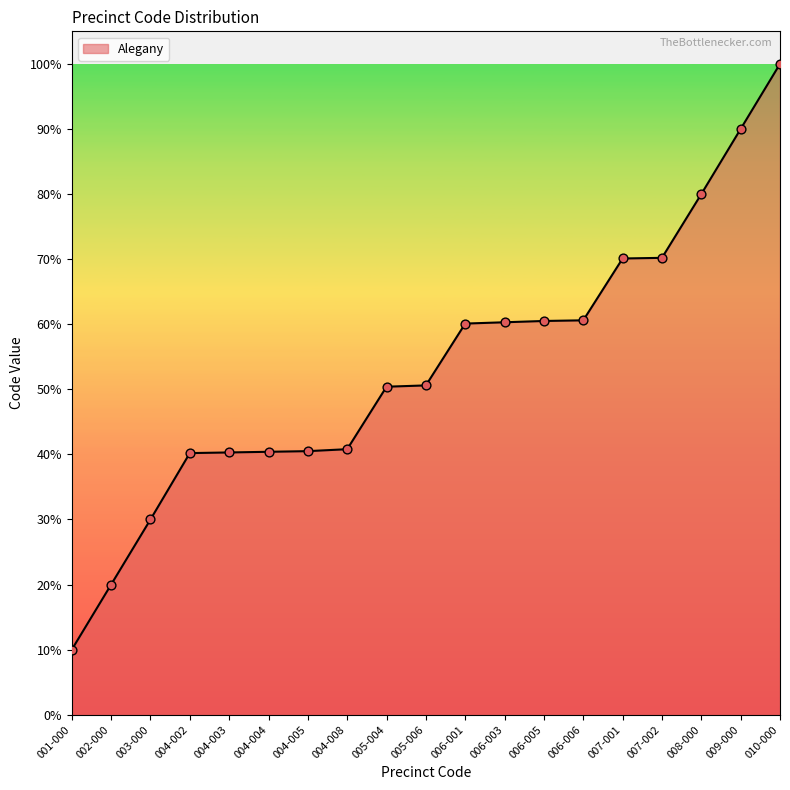

What is the ratio of the value at 007-001 to the value at 004-003?

1.7